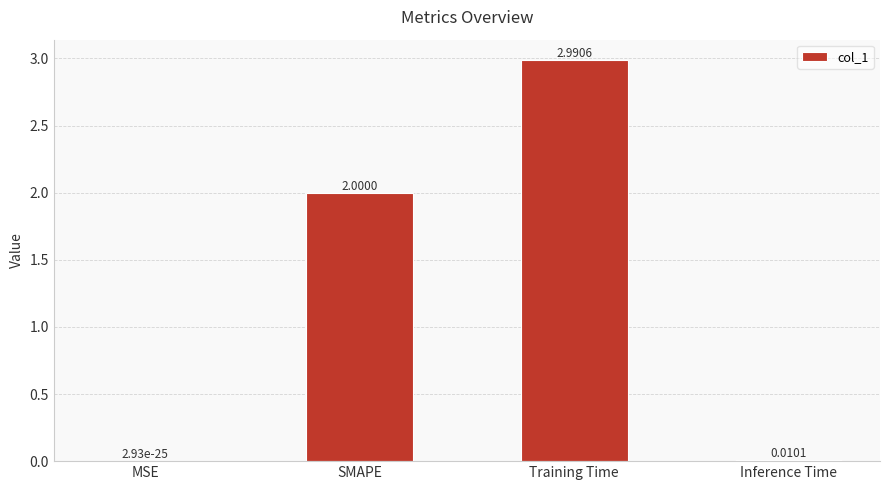

Where is the data nearest to the value 1?

Inference Time